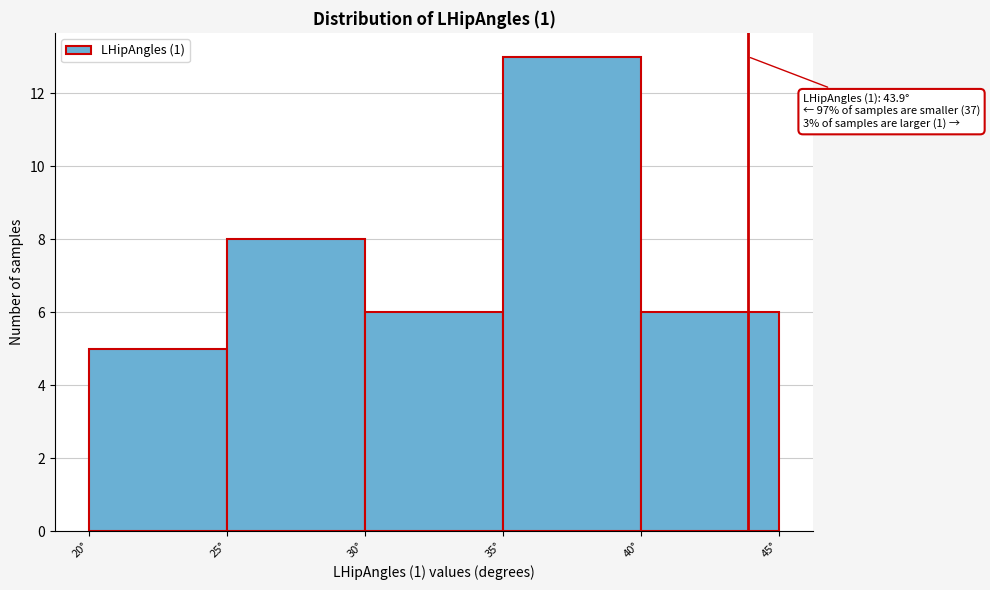

Which range on the x-axis has the tallest bar?

35 to 40